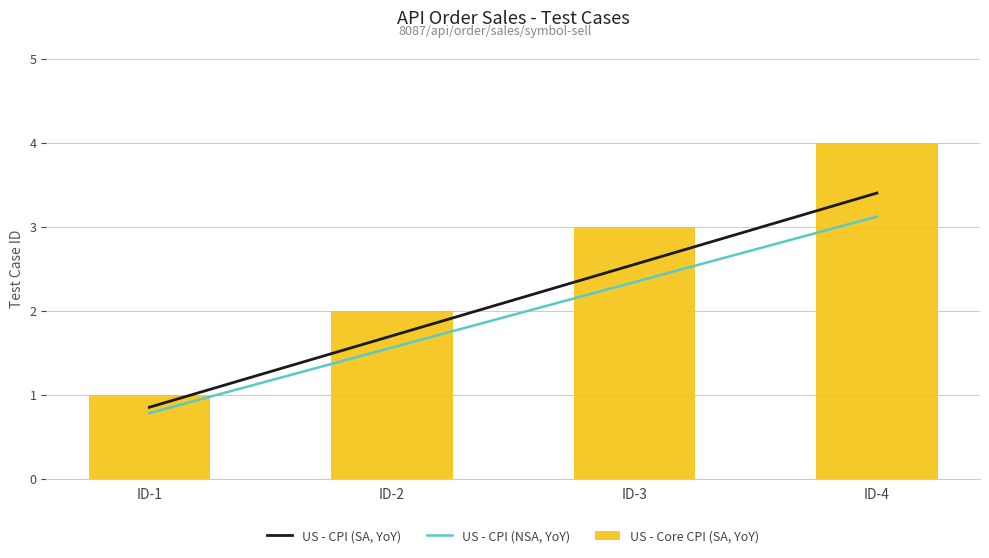

List the series in order of their peak value, lowest first.

US - CPI (NSA, YoY), US - CPI (SA, YoY), US - Core CPI (SA, YoY)